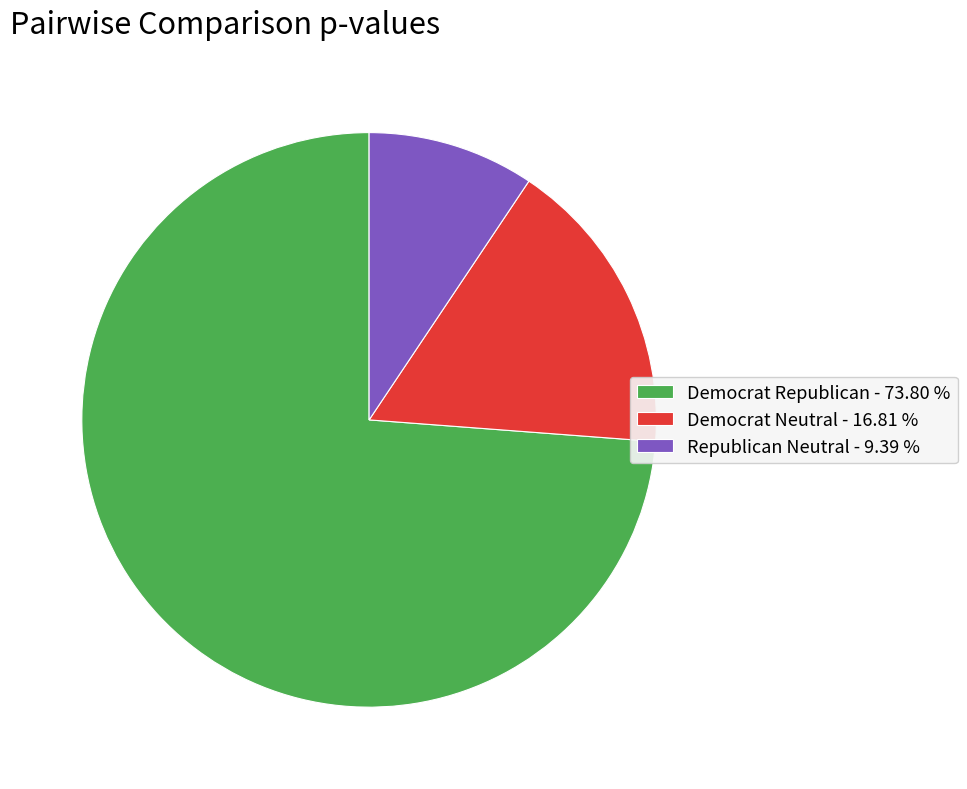

Is there a majority slice in this chart?

Yes